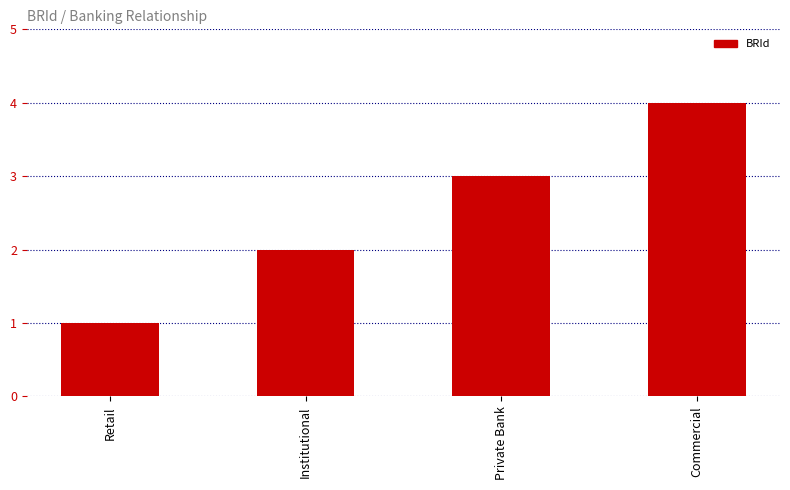

Reading left to right, transcribe all the data shown in this chart.

Retail=1	Institutional=2	Private Bank=3	Commercial=4